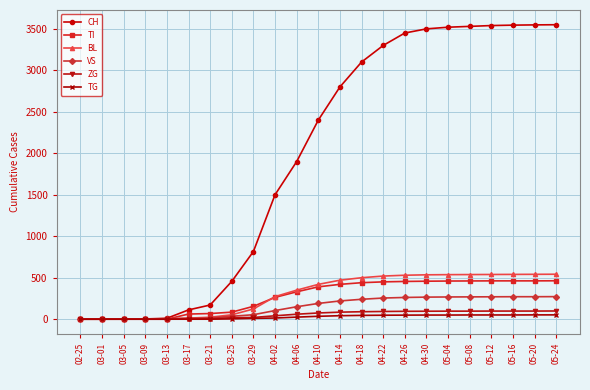

What is the label of the 9th point from the right?

04-22